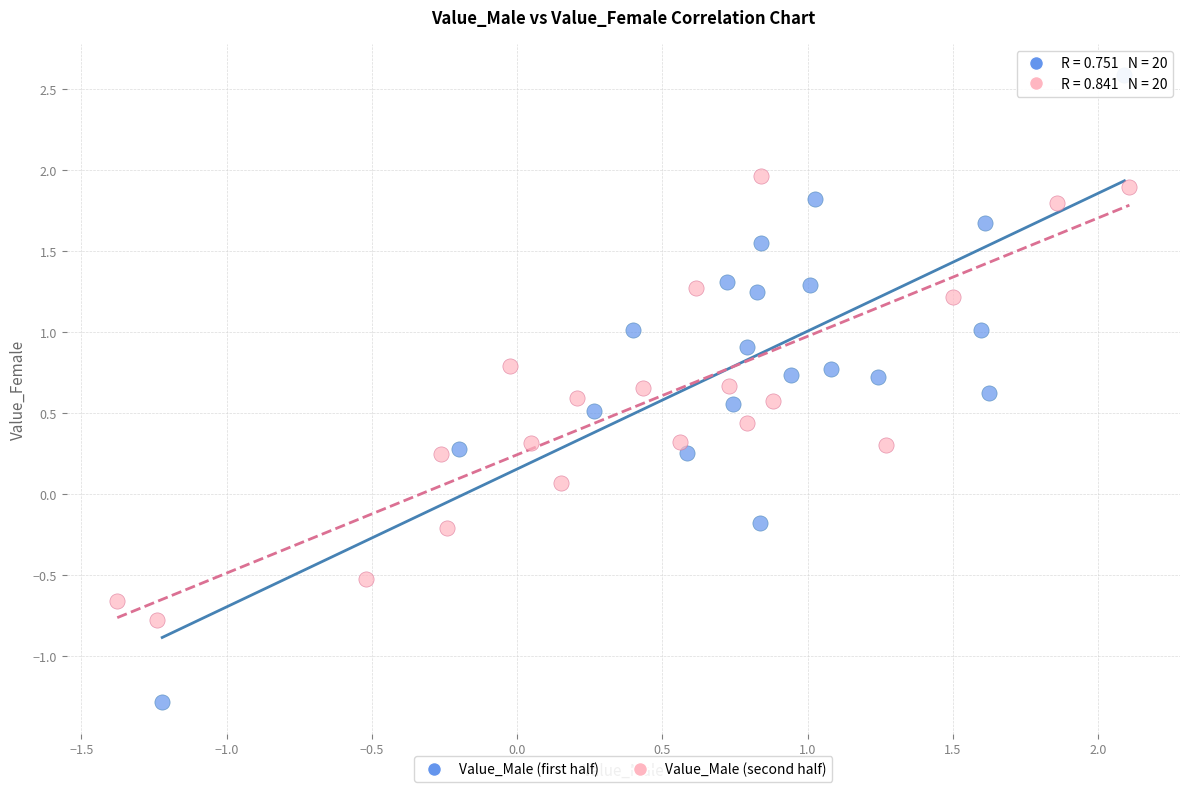

Which series reaches the minimum Y coordinate?

Value_Male (first half)